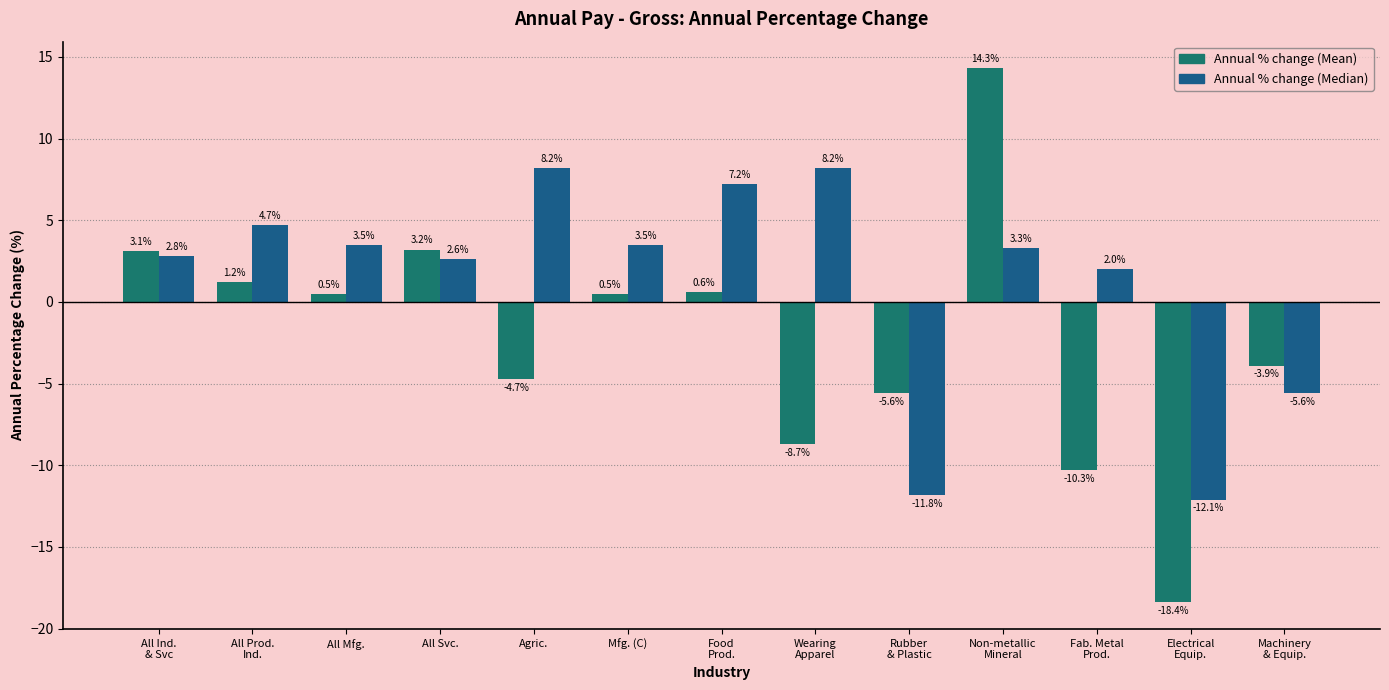

What is the minimum value for Annual % change (Median)?

-12.1